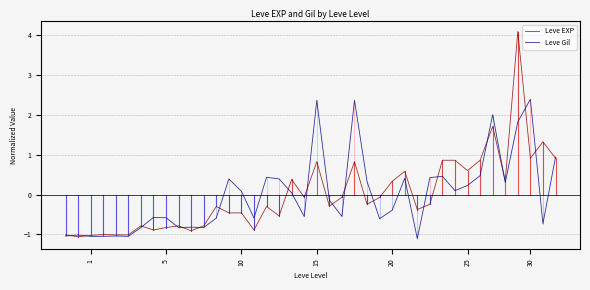

True or false: Leve Gil and Leve EXP cross at least once.

True